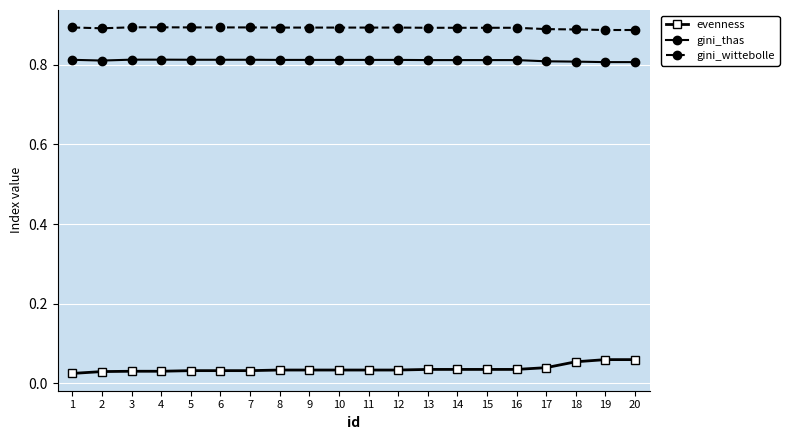

What are all the series names shown in the legend?

evenness, gini_thas, gini_wittebolle